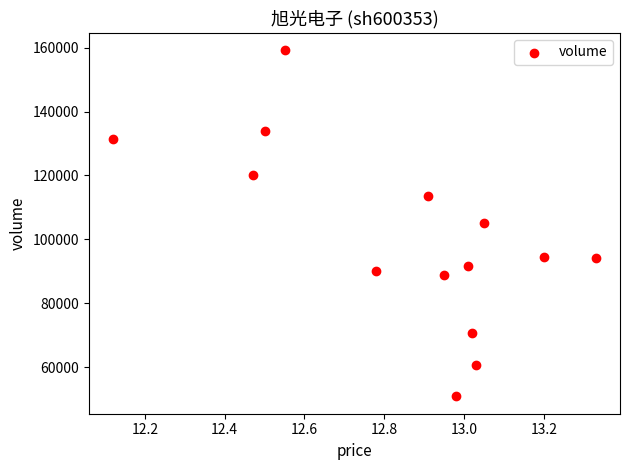

How many data points are displayed?

14